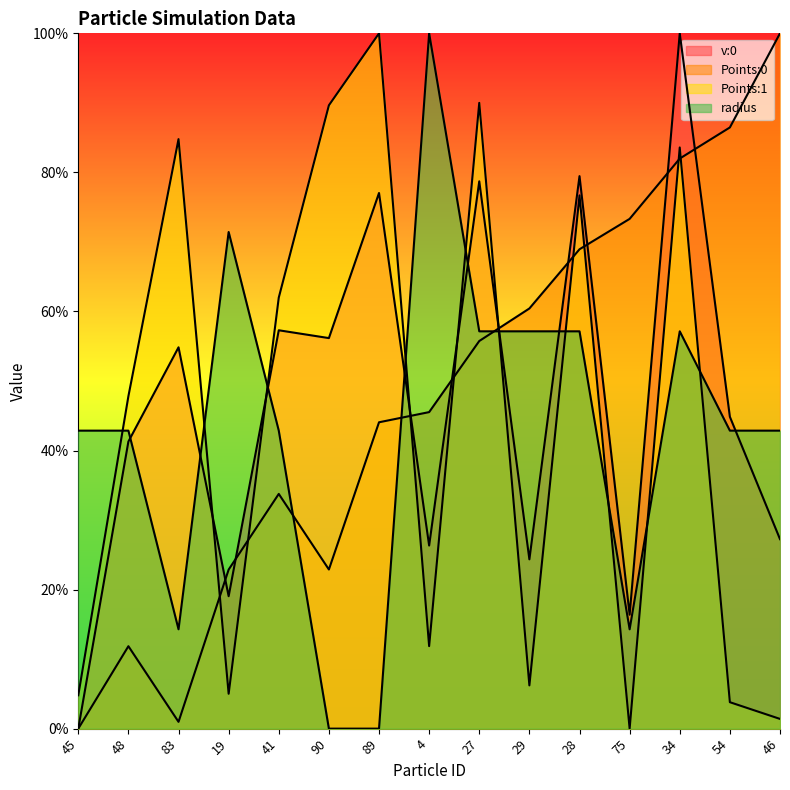

What is the difference between the radius values at 48 and 27?

0.1